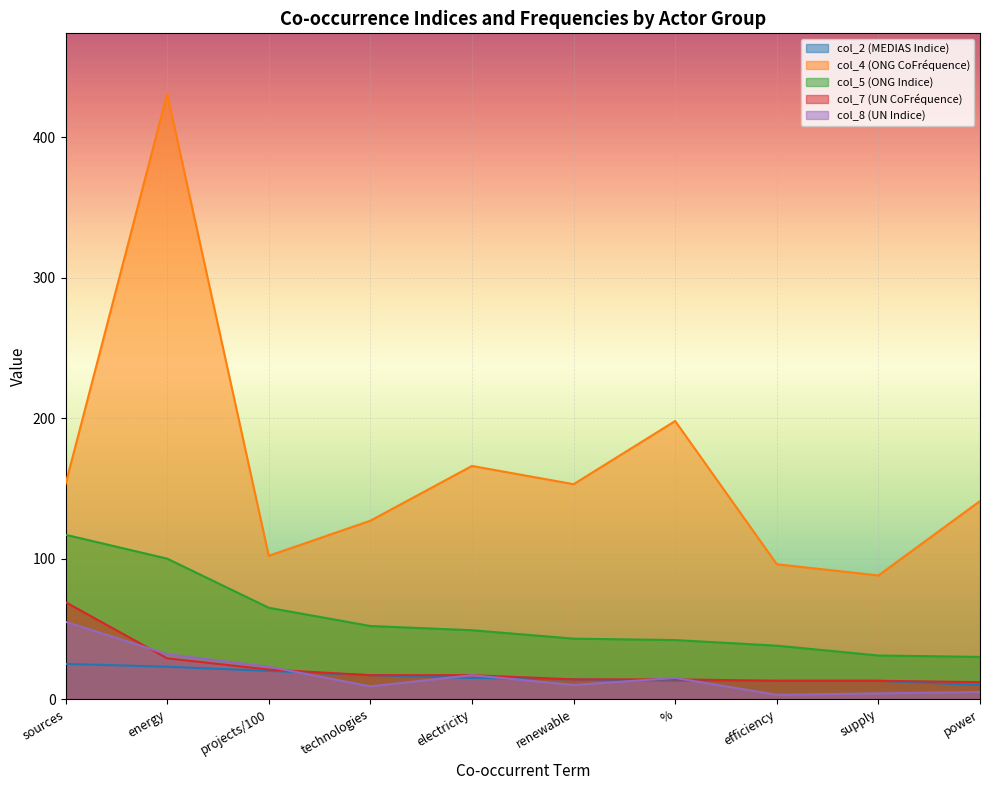

Reading right to left, list all the values displayed in this chart.

col_2 (MEDIAS Indice): 10	13	13	13	14	15	17	20	23	25
col_4 (ONG CoFréquence): 141	88	96	198	153	166	127	102	431	153
col_5 (ONG Indice): 30	31	38	42	43	49	52	65	100	117
col_7 (UN CoFréquence): 12	13	13	14	14	17	17	21	29	69
col_8 (UN Indice): 5	4	3	15	10	17	9	23	32	55